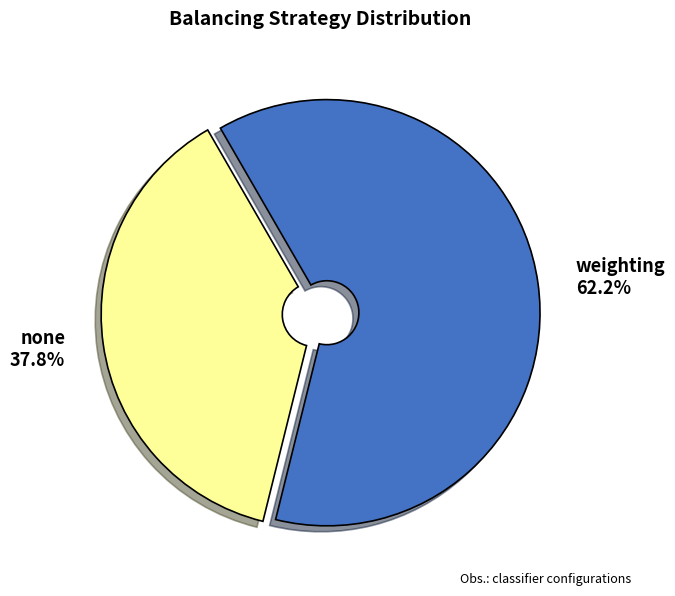

To the nearest percent, what percentage of the pie is none?

38%